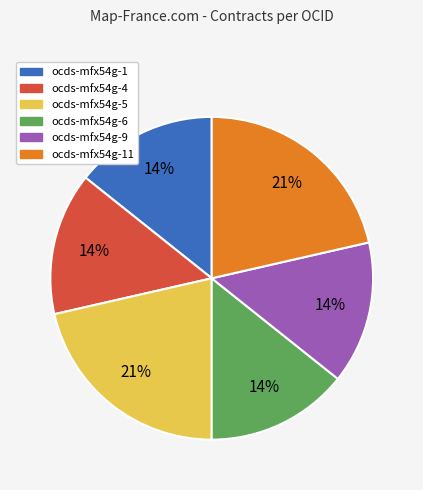

Is there a majority slice in this chart?

No